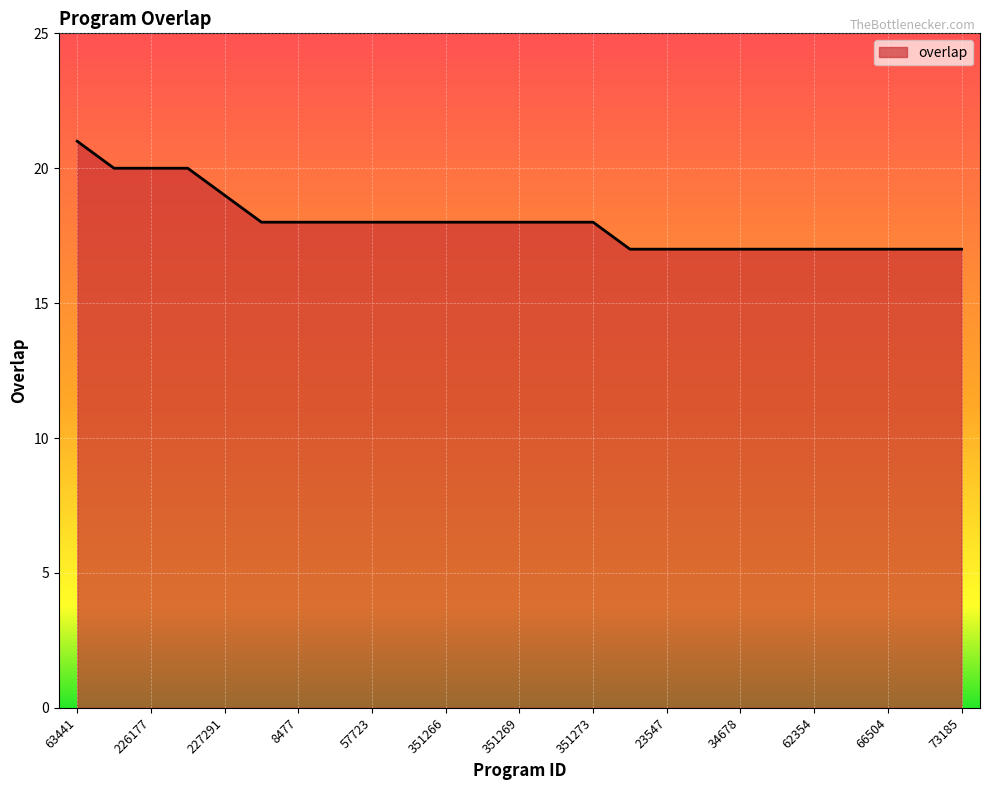

What is the difference between the maximum and minimum values?

4